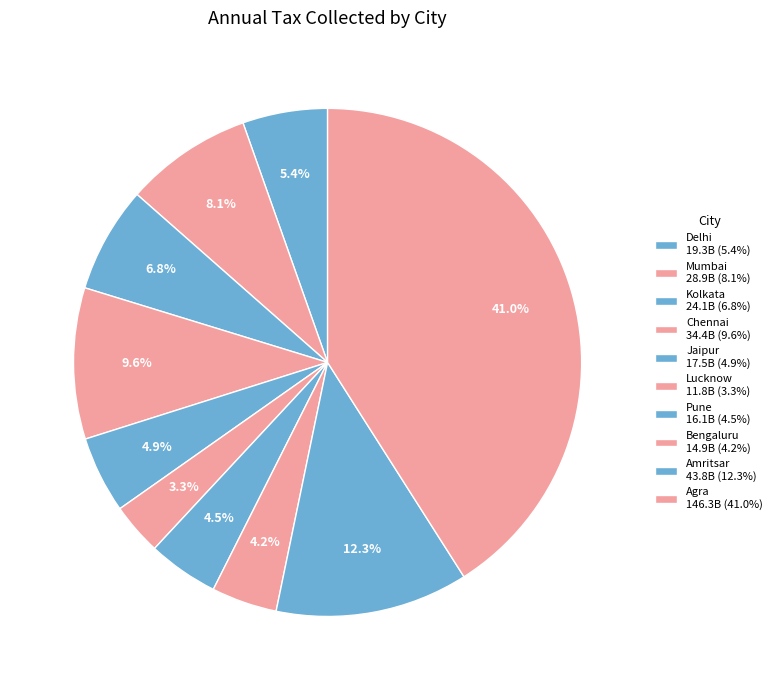

What percentage do Chennai and Bengaluru together represent?

13.8%